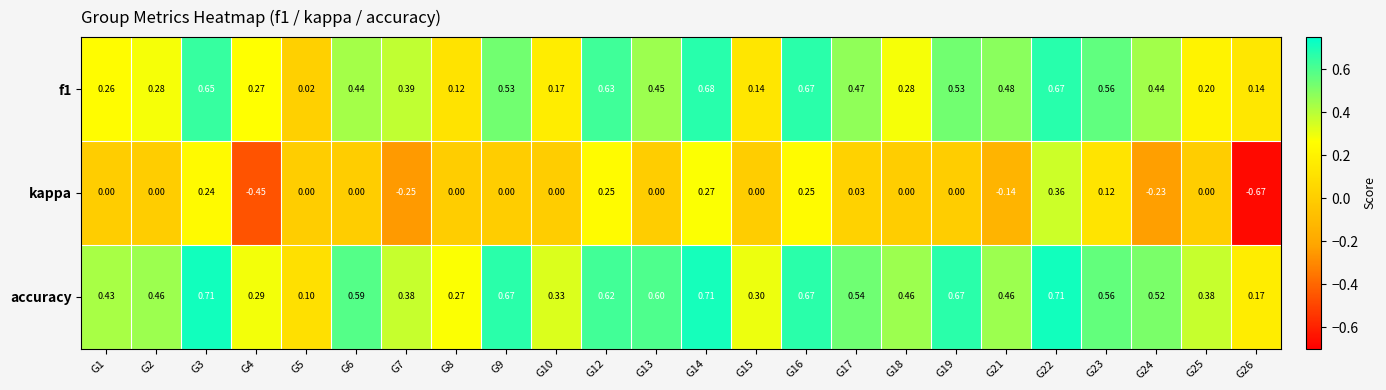

Rank the series at G25 from lowest to highest value.

kappa, f1, accuracy